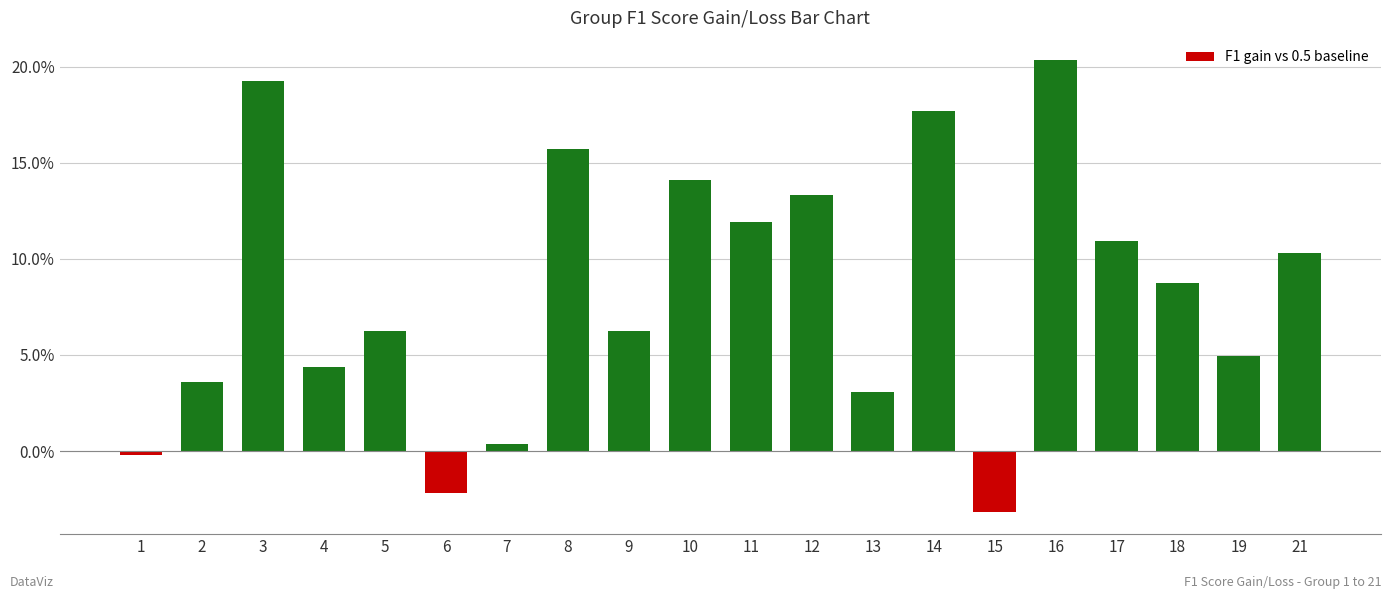

Is it true that the value at 6 is -0.0?

False